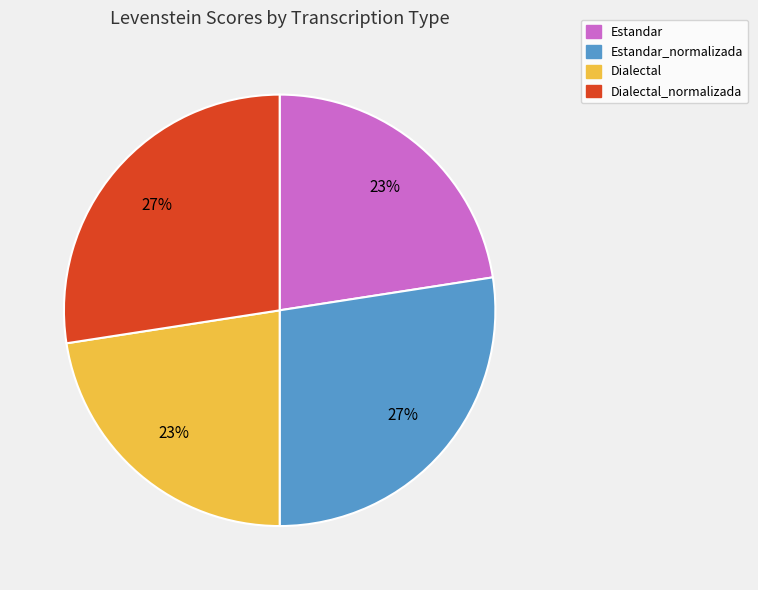

Is it true that Estandar_normalizada is 16% of the pie?

False